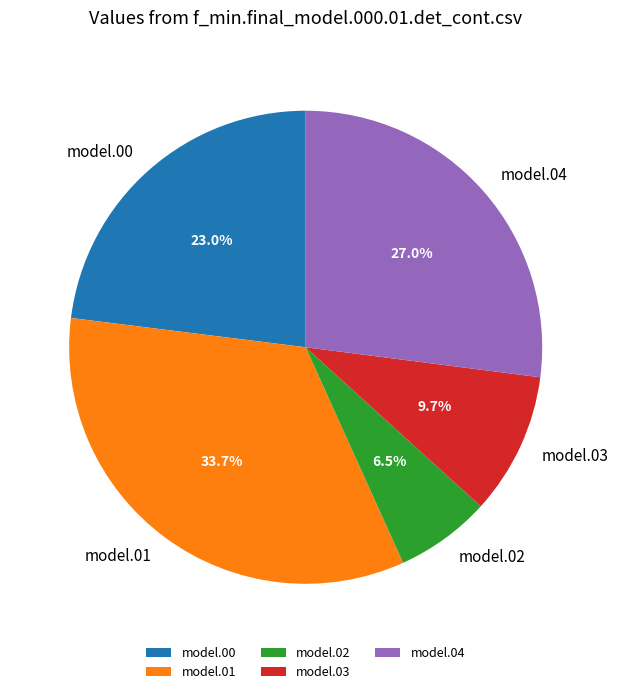

Is there a majority slice in this chart?

No